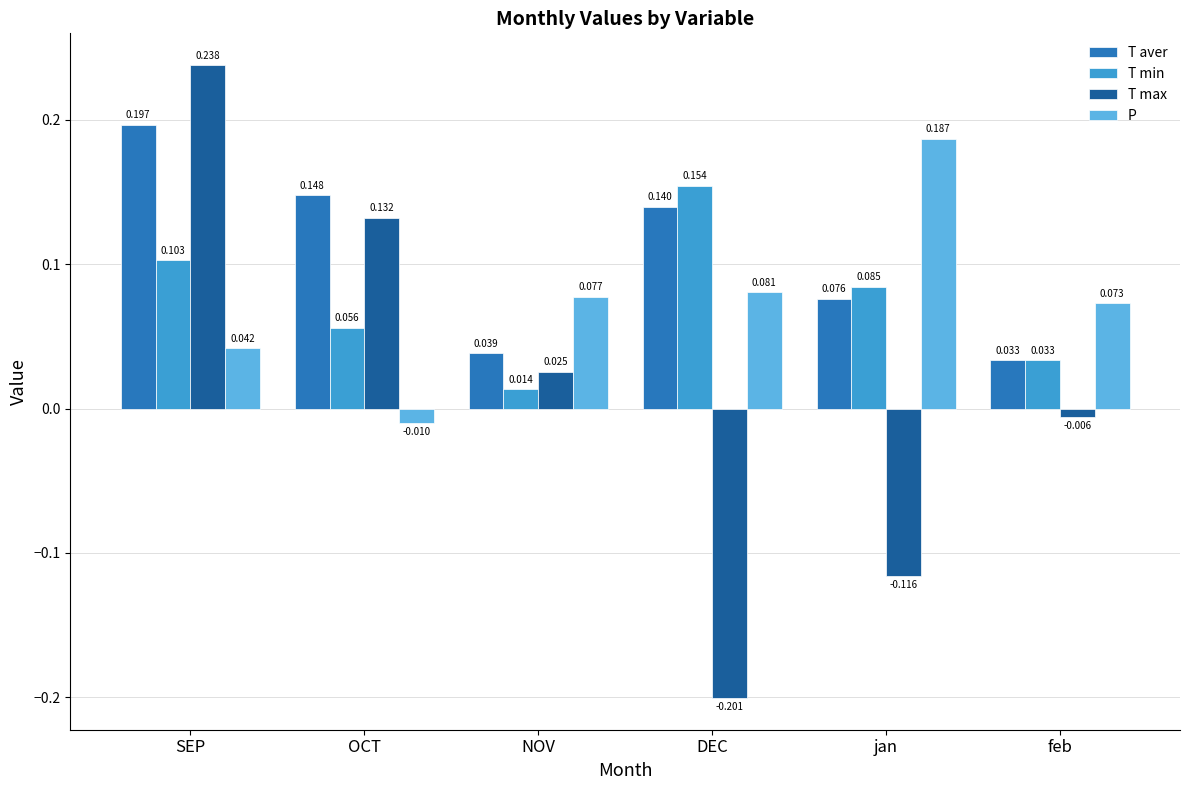

How many data points in P are above 0?

5